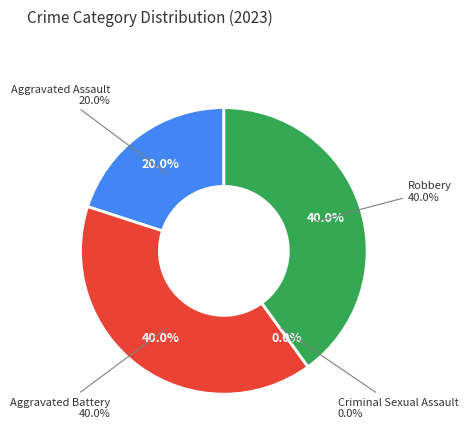

To the nearest percent, what portion does Aggravated Assault represent?

20%